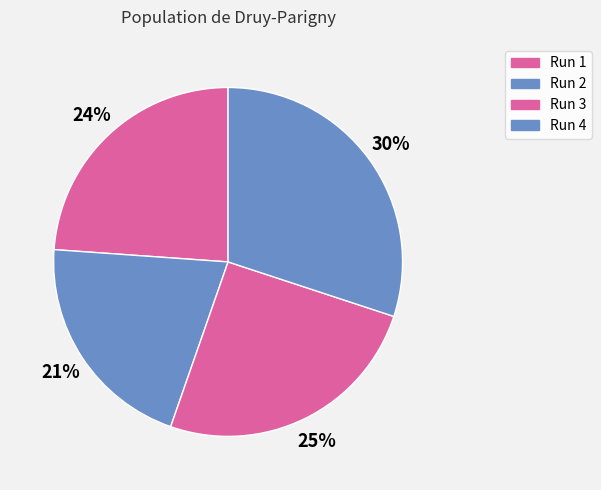

How many segments does this pie chart have?

4